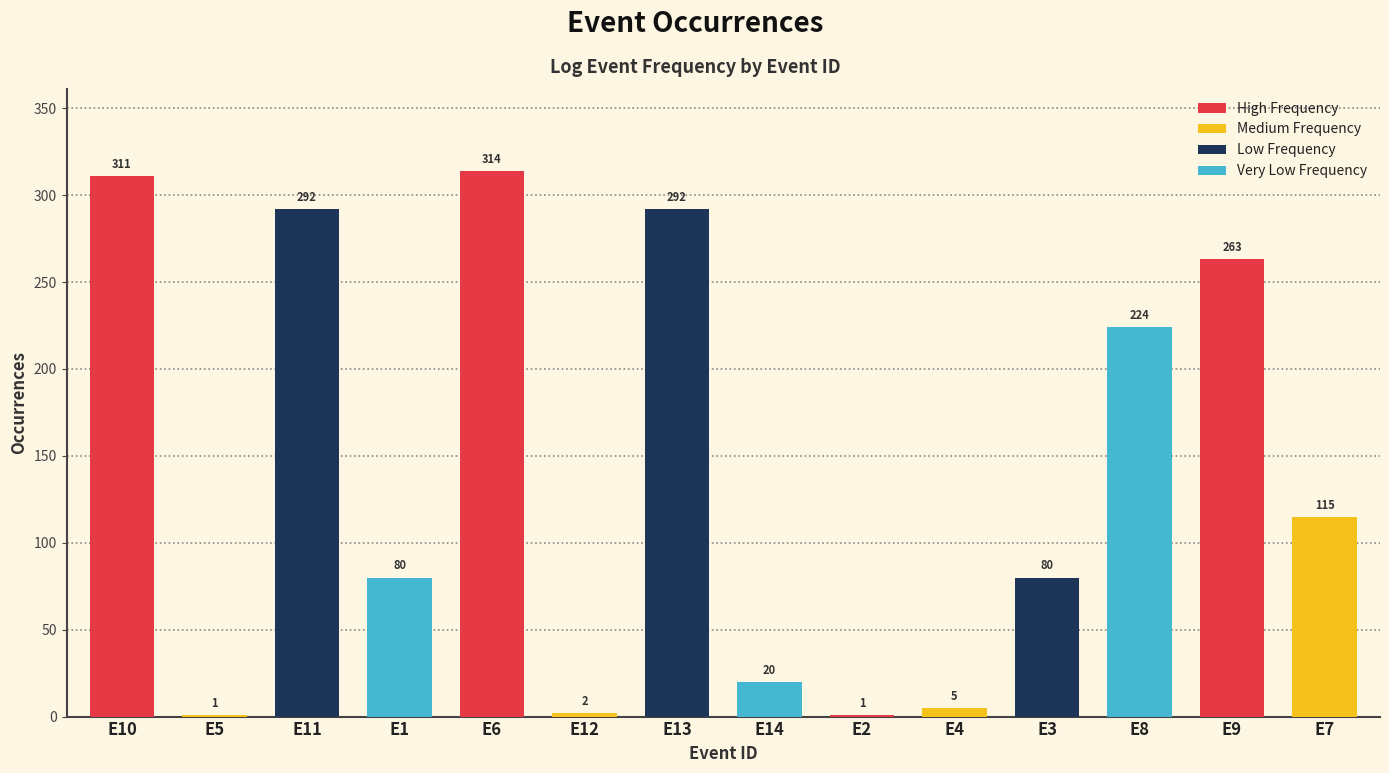

What is the sum of the values at E14 and E10?

331